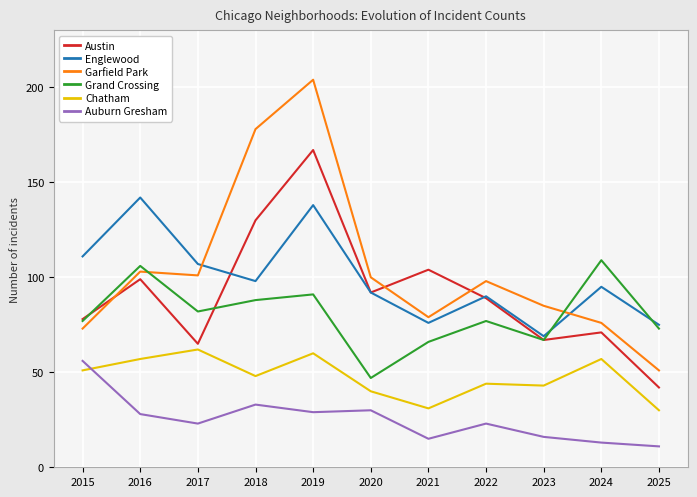

Which series ends up on top after the final intersection of Grand Crossing and Englewood?

Englewood